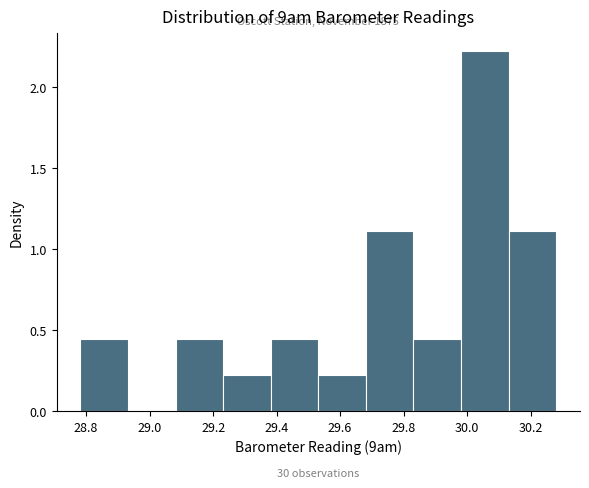

Over which range of the x-axis is the bar tallest?

29.98 to 30.14